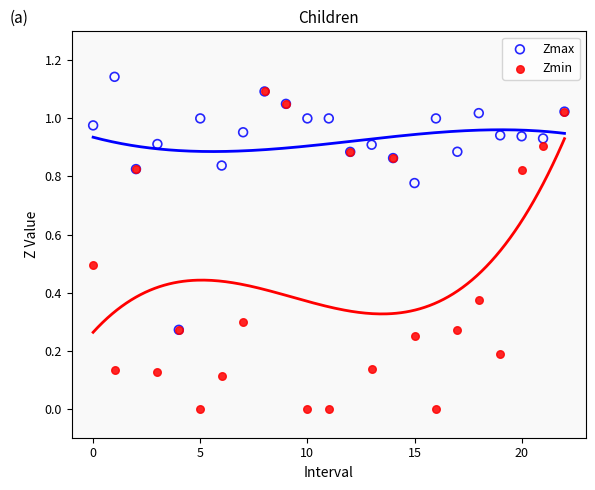

Which series contains the highest Y value?

Zmax